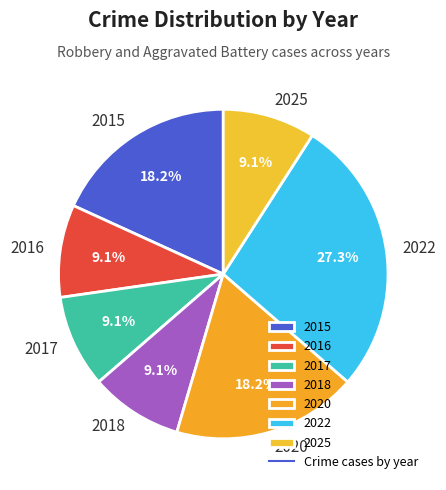

To the nearest percent, what is the difference between the 2020 and 2018 slice percentages?

9%